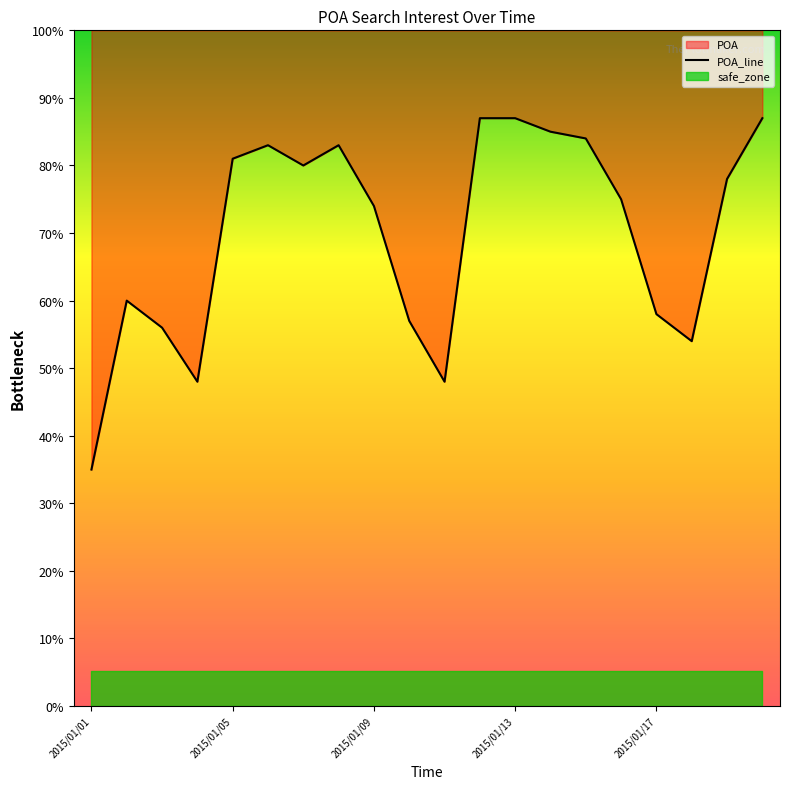

How many values are below 78?

10